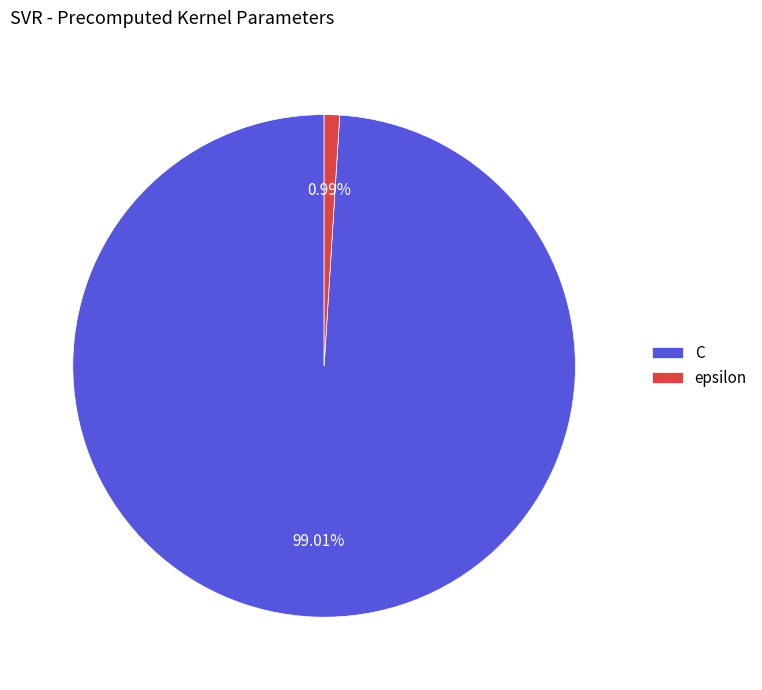

Which has a higher value, C or epsilon?

C